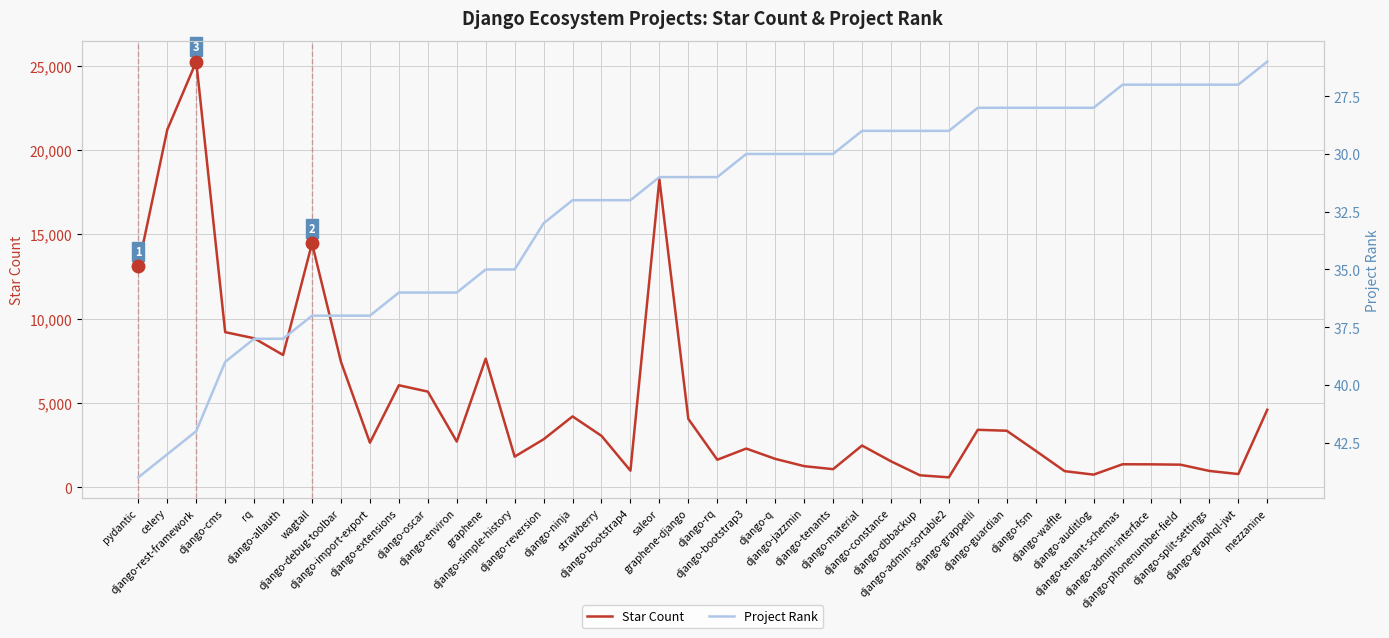

Where does the Project Rank series first go above 31?

pydantic